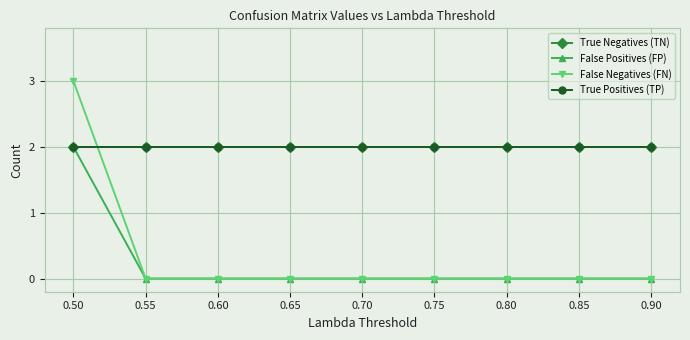

What is the difference between the highest and lowest values at 0.60?

2